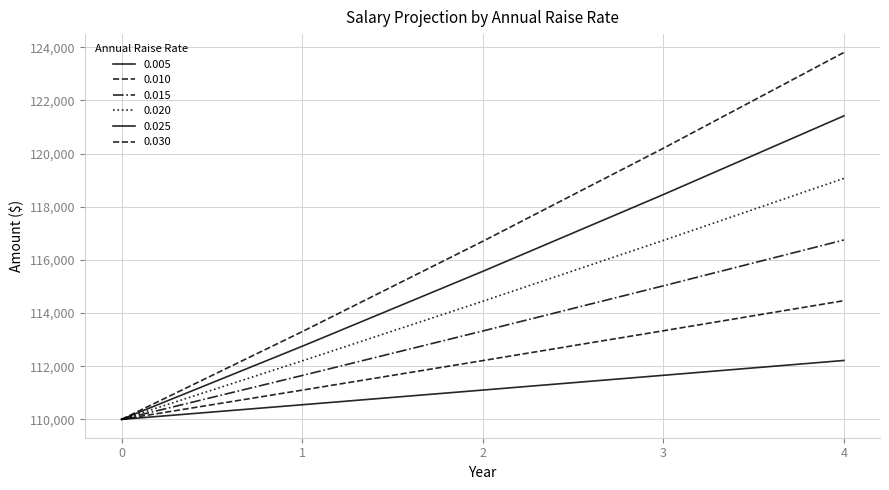

Rank the series by their maximum value, from lowest to highest.

0.005, 0.010, 0.015, 0.020, 0.025, 0.030